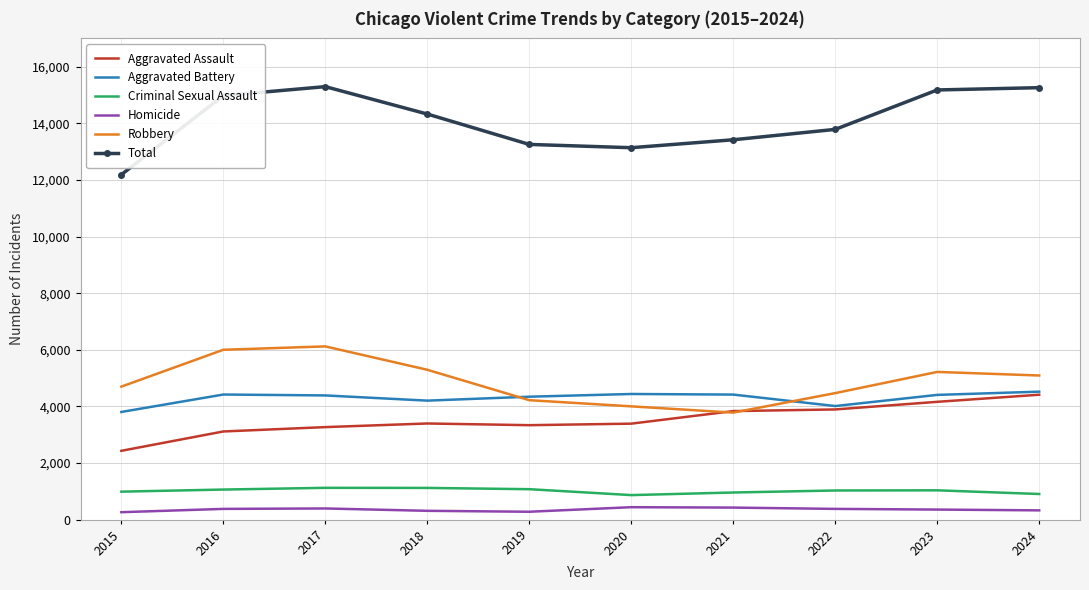

Read the Homicide value at 2016.

380